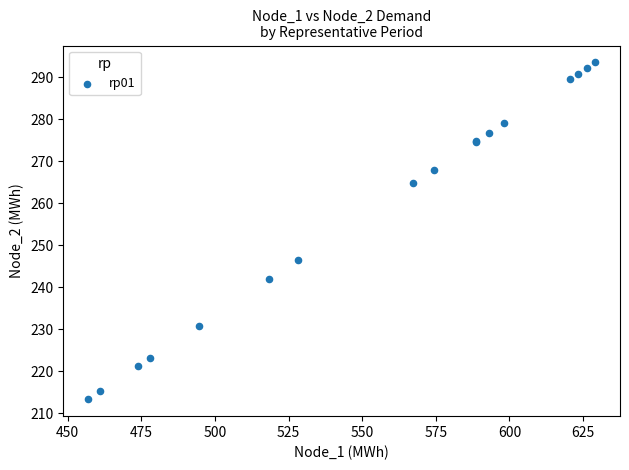

What Y value in the scatter plot is closest to 253?

246.5